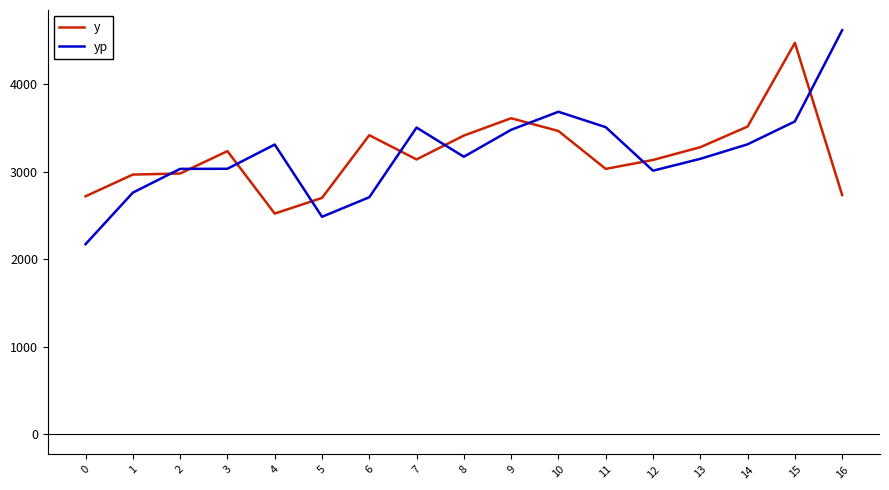

Between 4 and 5, which series saw the biggest shift?

yp